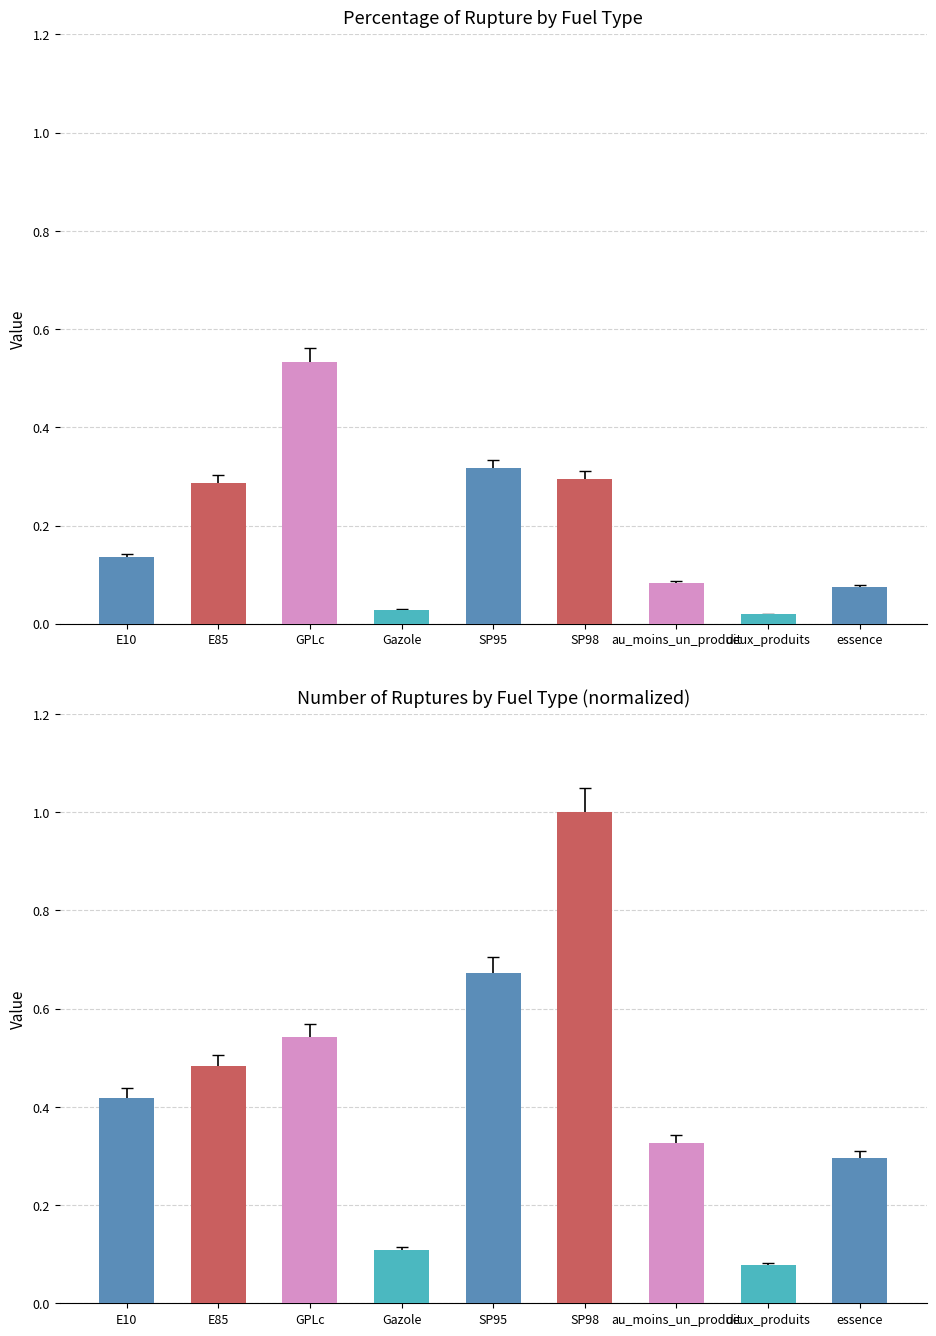

Reading left to right, extract all data points from this chart.

pourcentage_rupture: E10=0.1	E85=0.3	GPLc=0.5	Gazole=0.0	SP95=0.3	SP98=0.3	au_moins_un_produit=0.1	deux_produits=0.0	essence=0.1
nombre_rupture: E10=0.4	E85=0.5	GPLc=0.5	Gazole=0.1	SP95=0.7	SP98=1.0	au_moins_un_produit=0.3	deux_produits=0.1	essence=0.3